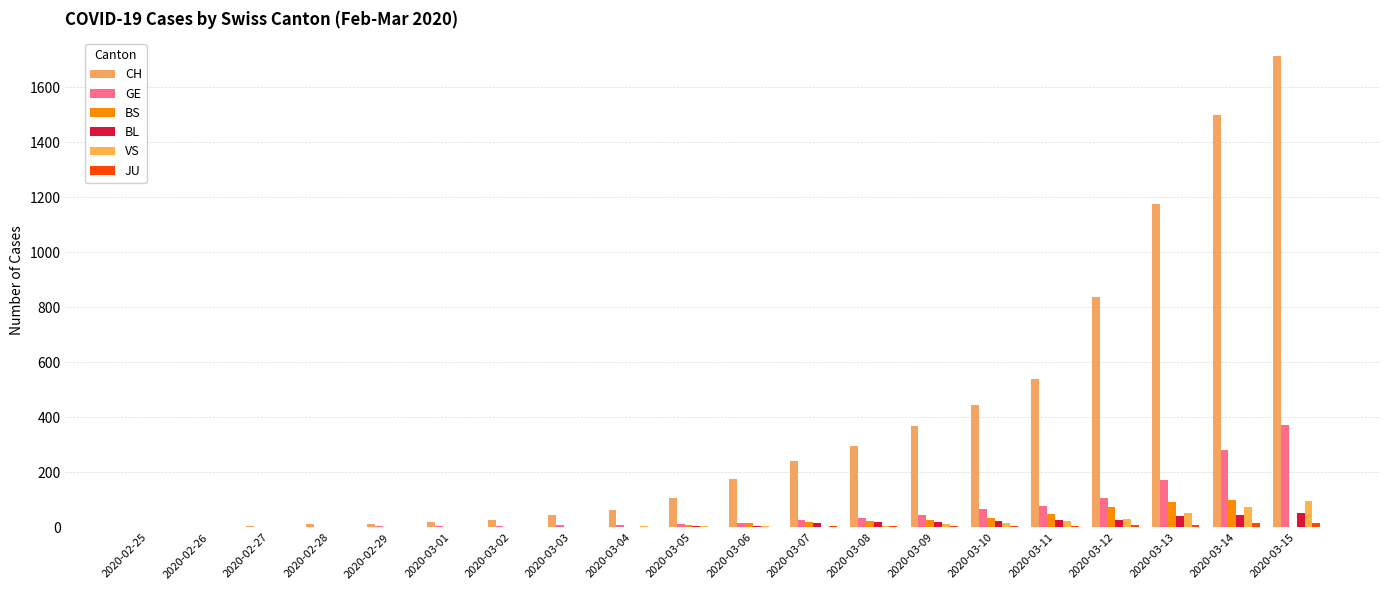

What is the total value across all series at 2020-02-25?

1